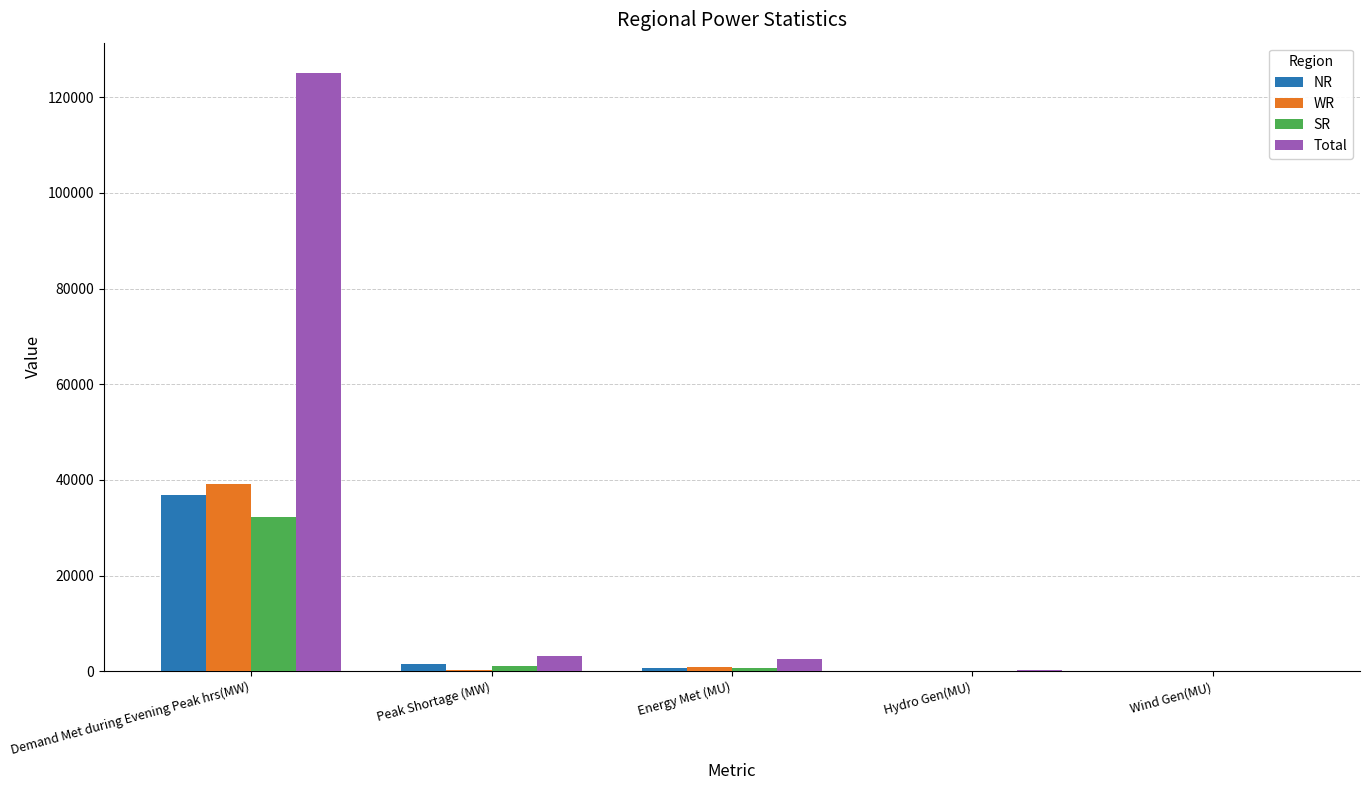

How many groups of bars are there?

5